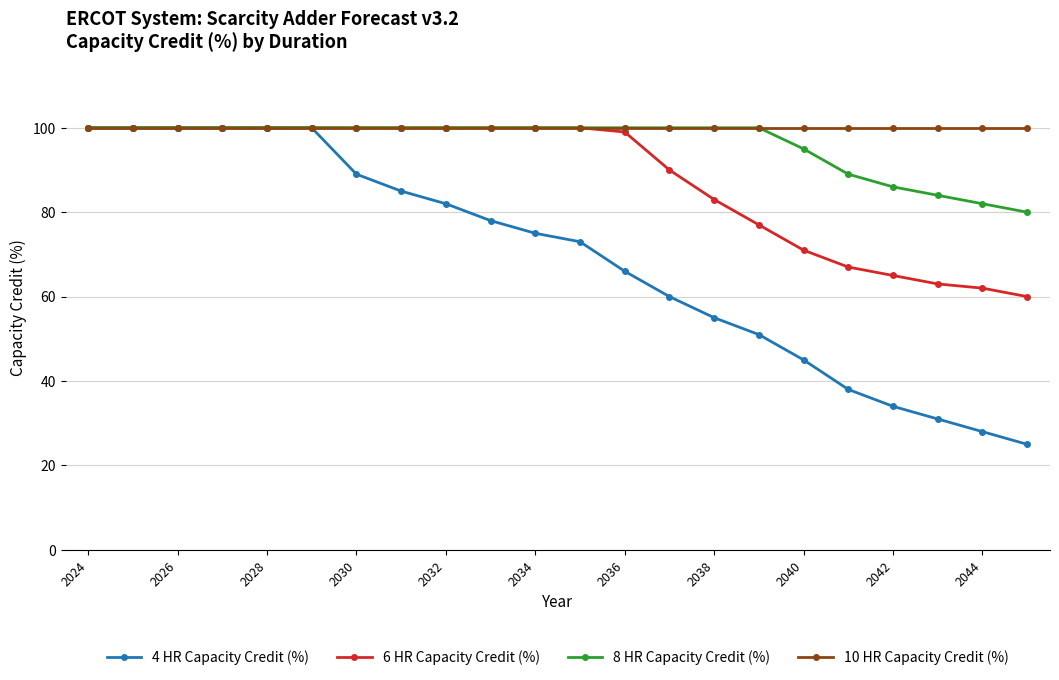

What is the value of the 8 HR Capacity Credit (%) point at the 17th from the left?

95